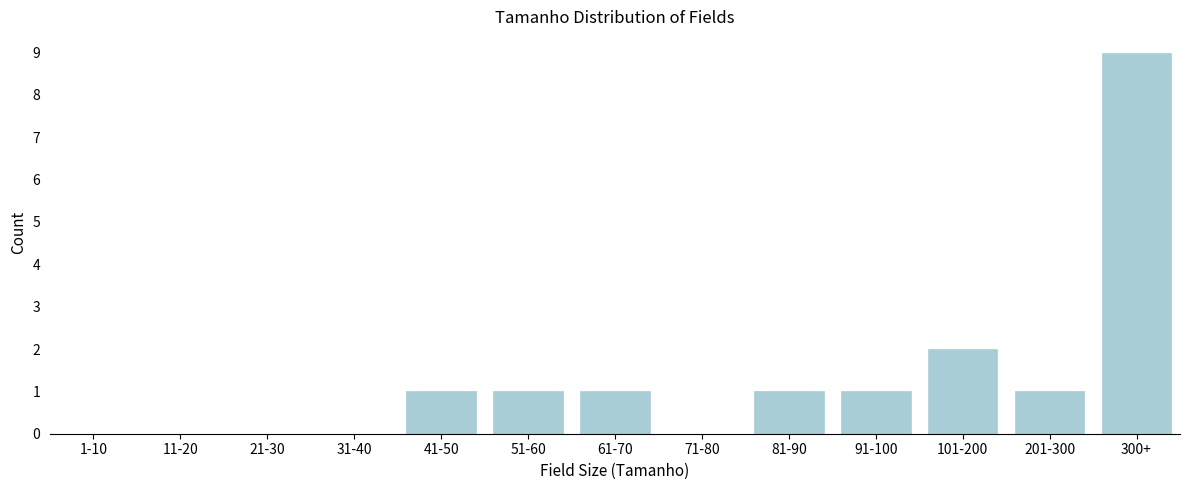

Reading right to left, what are all the values shown in this chart?

300+=9	201-300=1	101-200=2	91-100=1	81-90=1	71-80=0	61-70=1	51-60=1	41-50=1	31-40=0	21-30=0	11-20=0	1-10=0